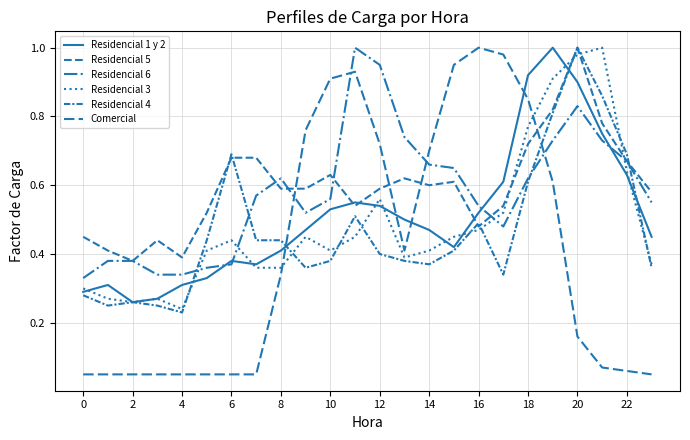

What is the minimum value shown in the chart?

0.1